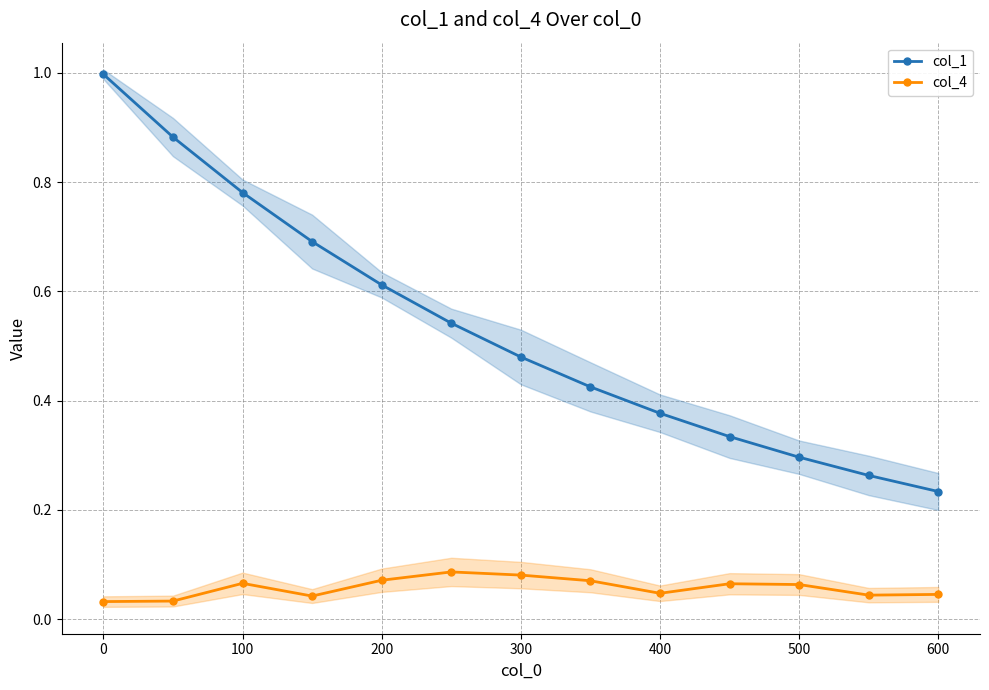

Is it true that col_1 equals 0.4 at 100?

False